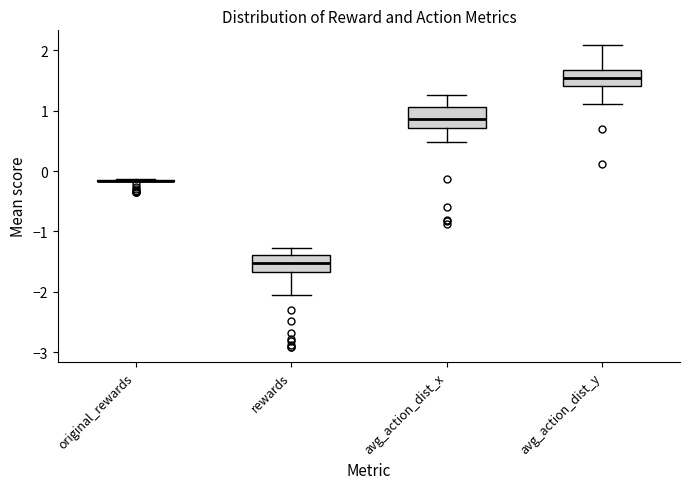

Where does the lower whisker of the box for rewards end on the y-axis? The values are not printed on the chart, so give them approximately, as read against the axis.

-2.0